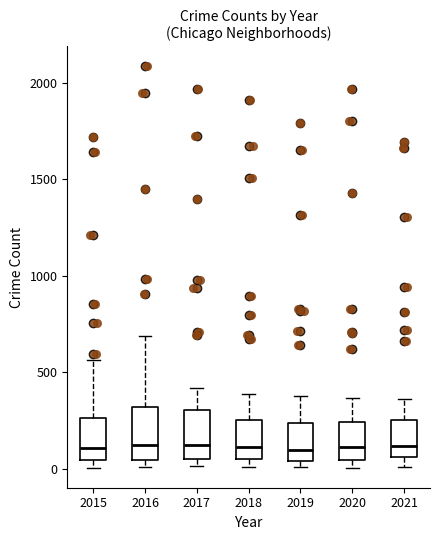

Reading left to right, transcribe this box plot: for each box, give where its median line is, the range the box spans, and where its two whiskers end, as read against the y-axis. The values are not printed on the chart, so give them approximately, as read against the axis.

2015: median 100, box 50 to 250, whiskers 0 to 550
2016: median 150, box 50 to 300, whiskers 0 to 700
2017: median 100, box 50 to 300, whiskers 0 to 400
2018: median 100, box 50 to 250, whiskers 0 to 400
2019: median 100, box 50 to 250, whiskers 0 to 400
2020: median 100, box 50 to 250, whiskers 0 to 350
2021: median 100, box 50 to 250, whiskers 0 to 350